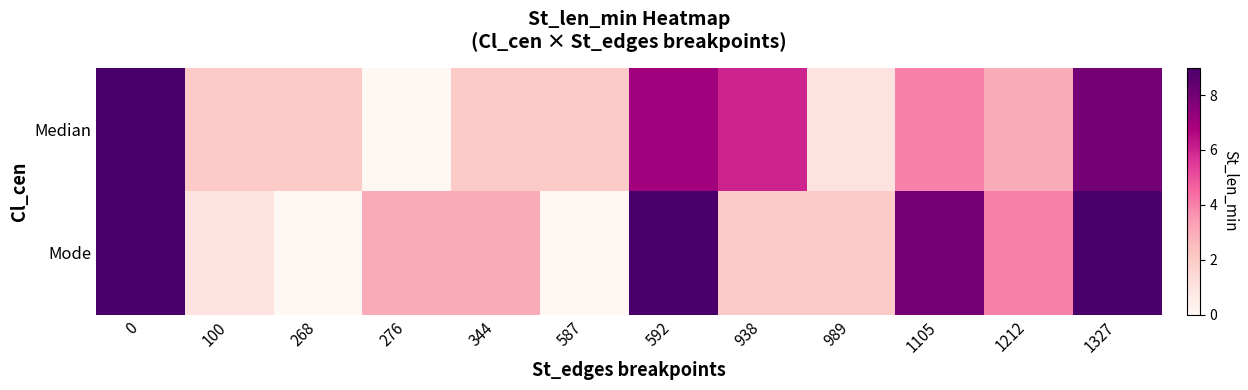

What is the total value across all series at 344?

5